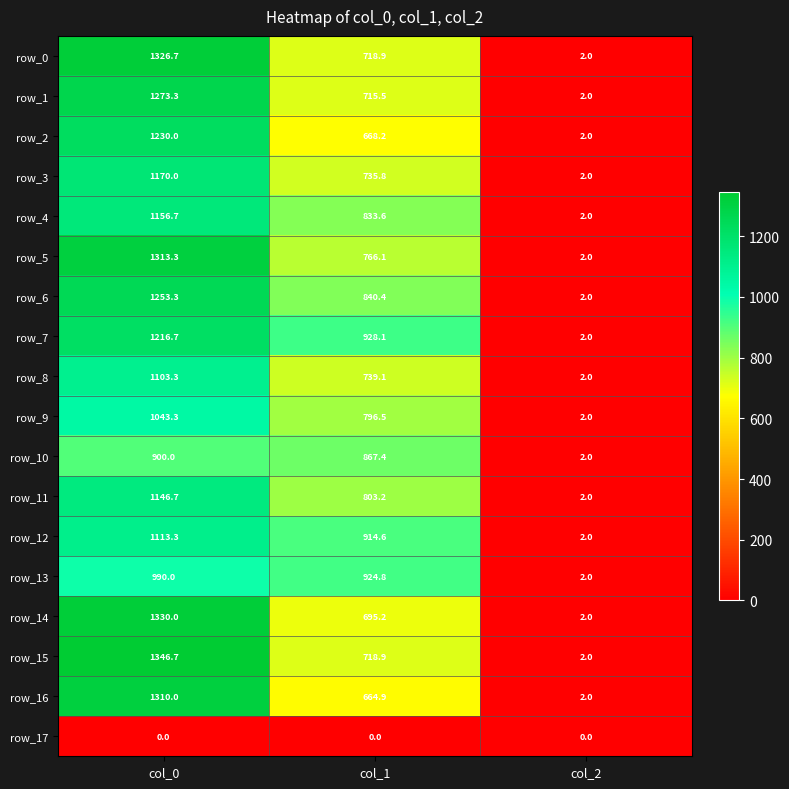

How many data points does each series have?

3